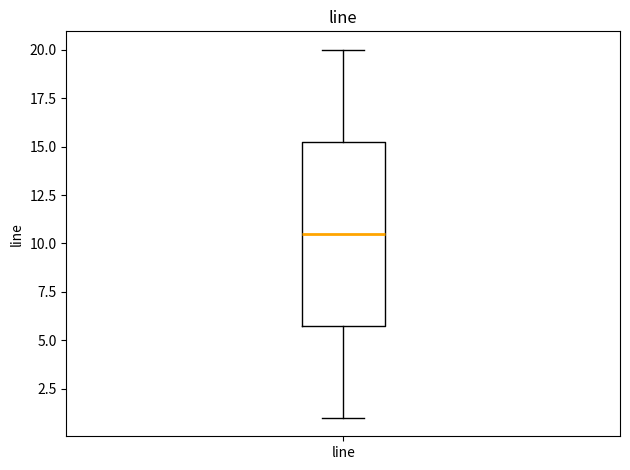

Where is the upper edge of the box for line on the y-axis? The values are not printed on the chart, so give them approximately, as read against the axis.

15.5